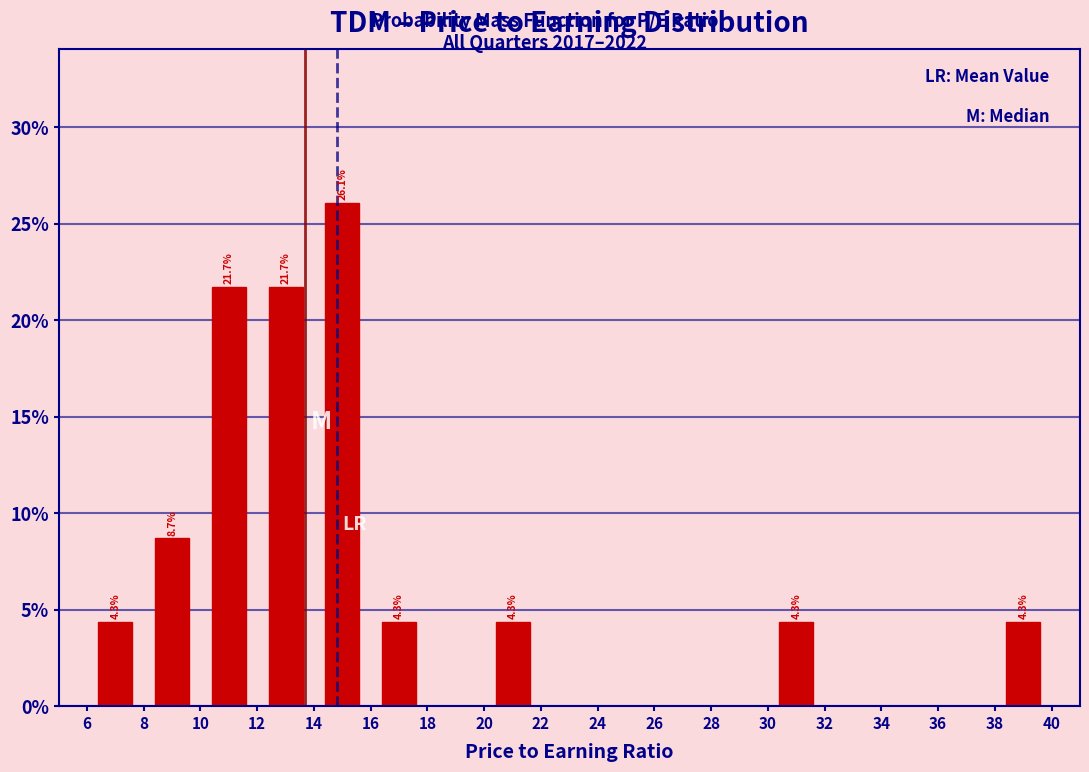

Over which range of the x-axis is the bar tallest?

14 to 16